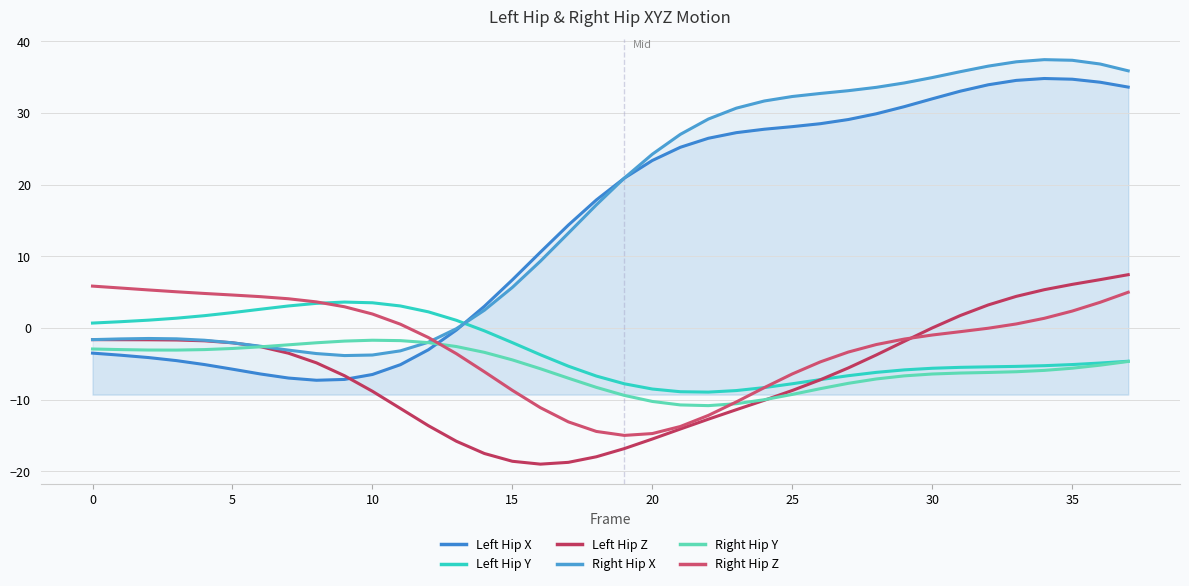

How many values in the Left Hip X series exceed 20?

19